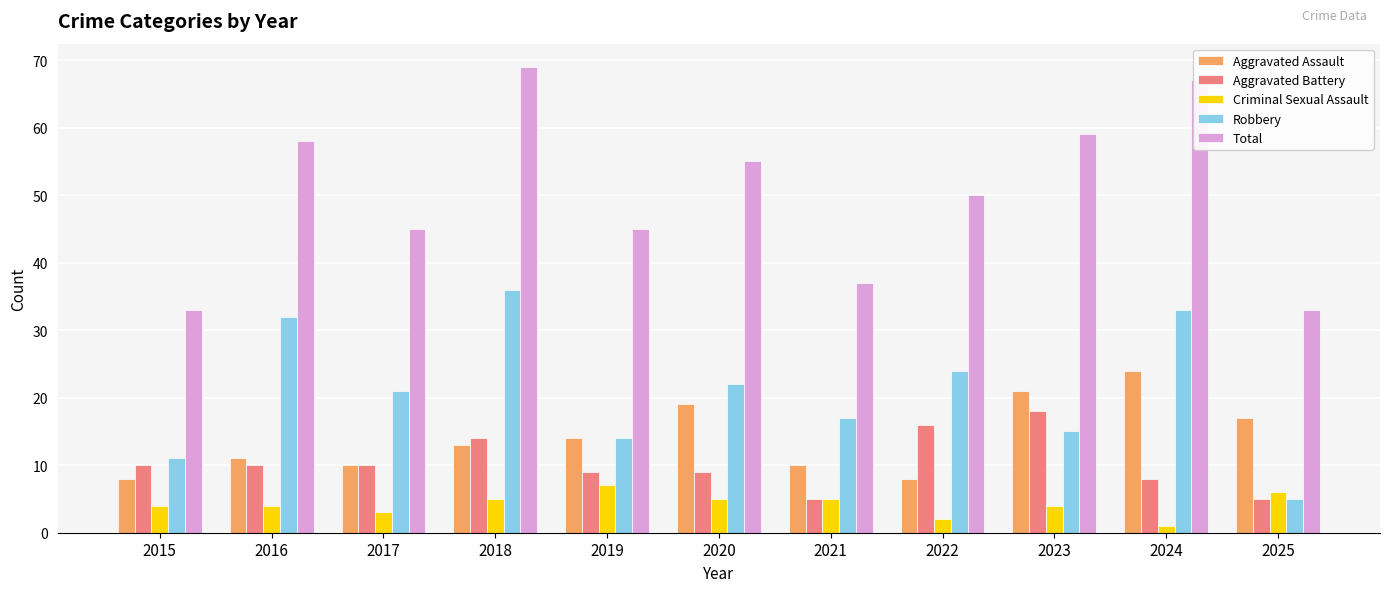

What is the total value across all series at 2015?

66